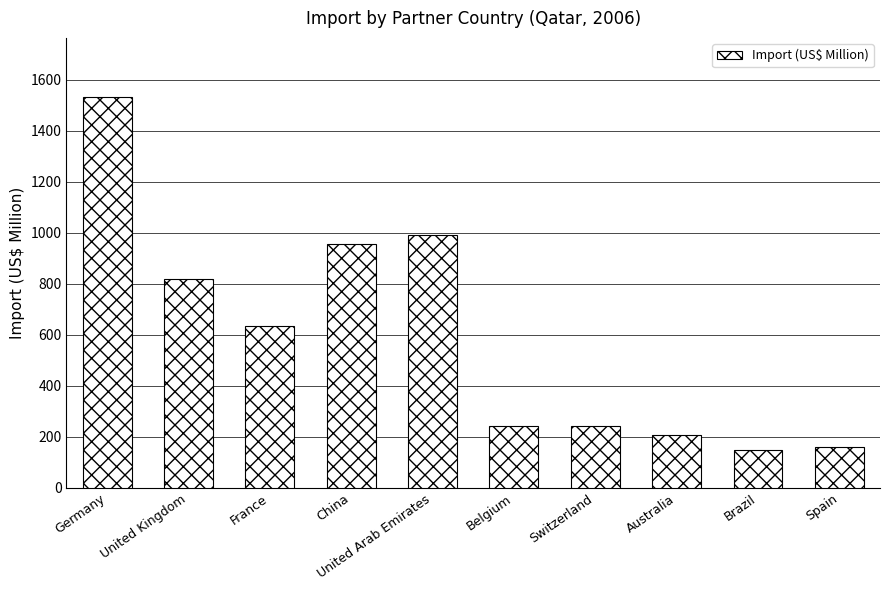

What is the value of the 9th bar from the left?

149.4